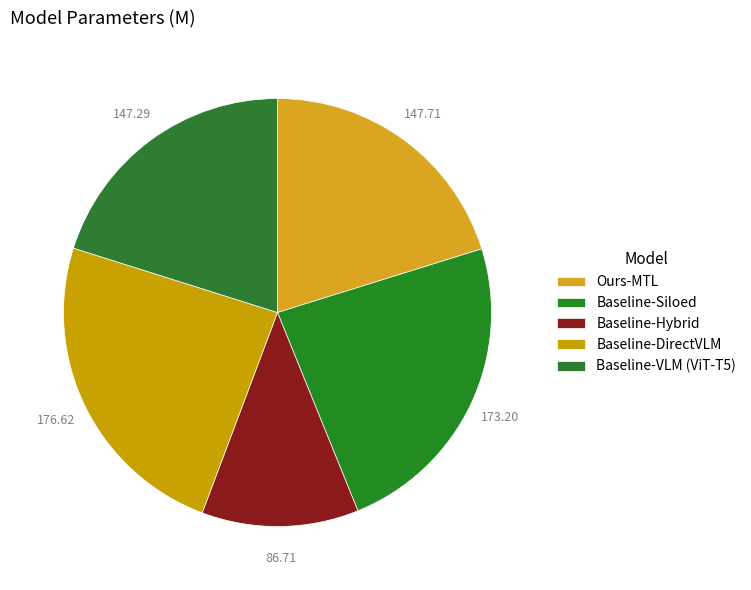

Is the sum of Baseline-DirectVLM and Ours-MTL greater than half?

No